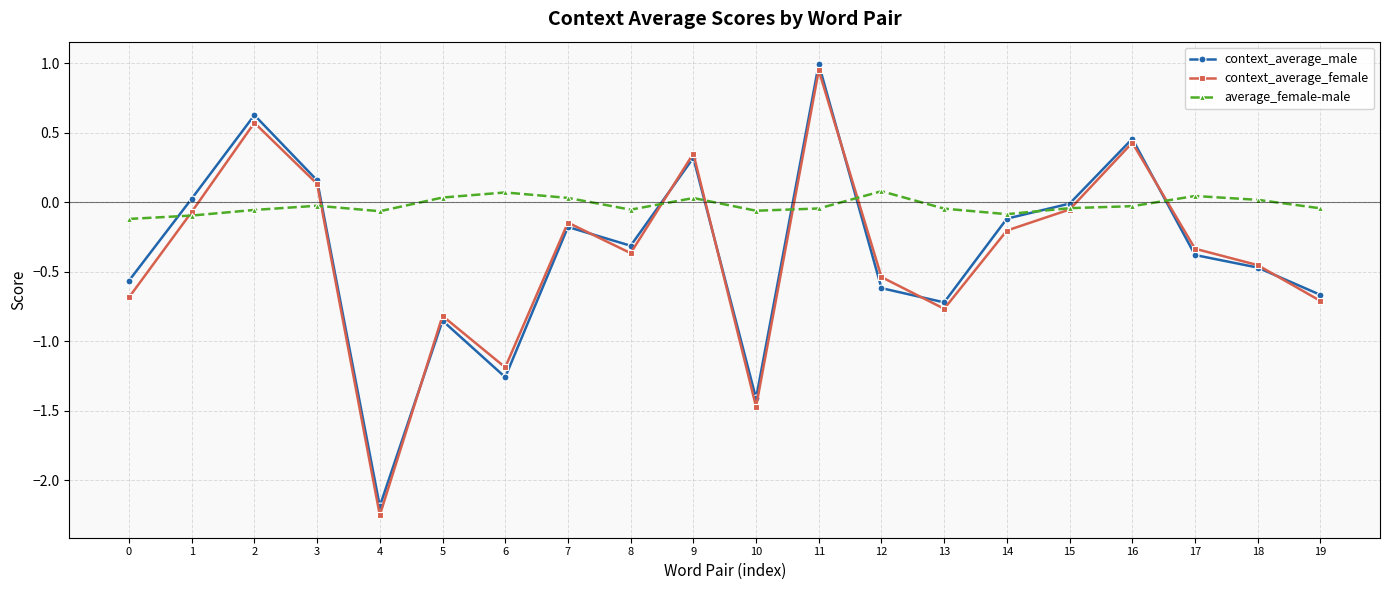

Which series has the largest range (max minus min)?

context_average_female